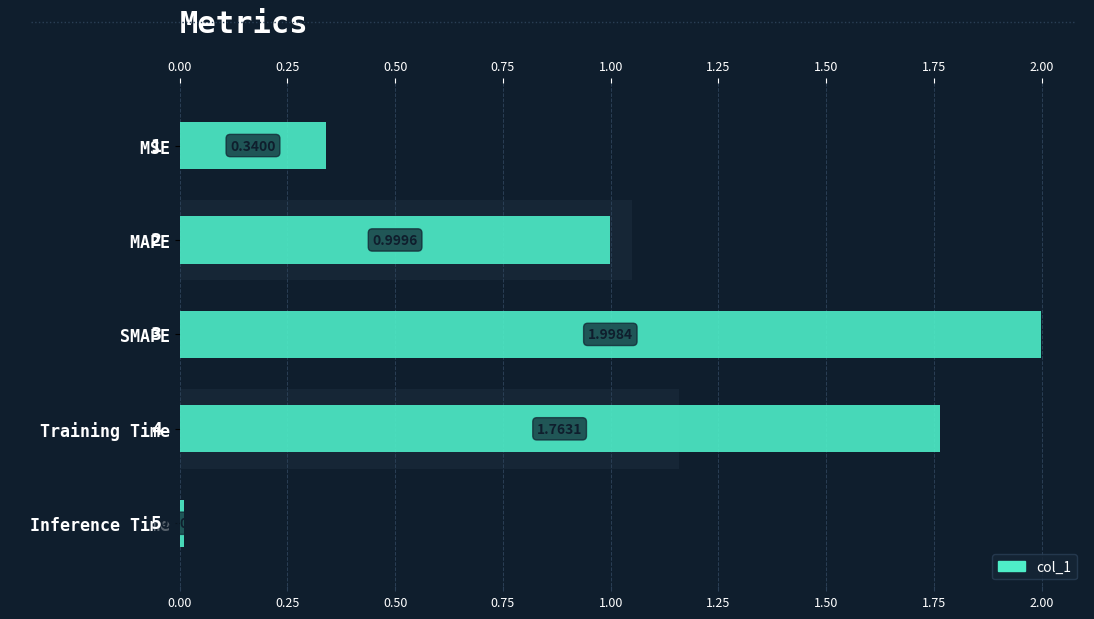

What is the greatest value displayed?

2.0